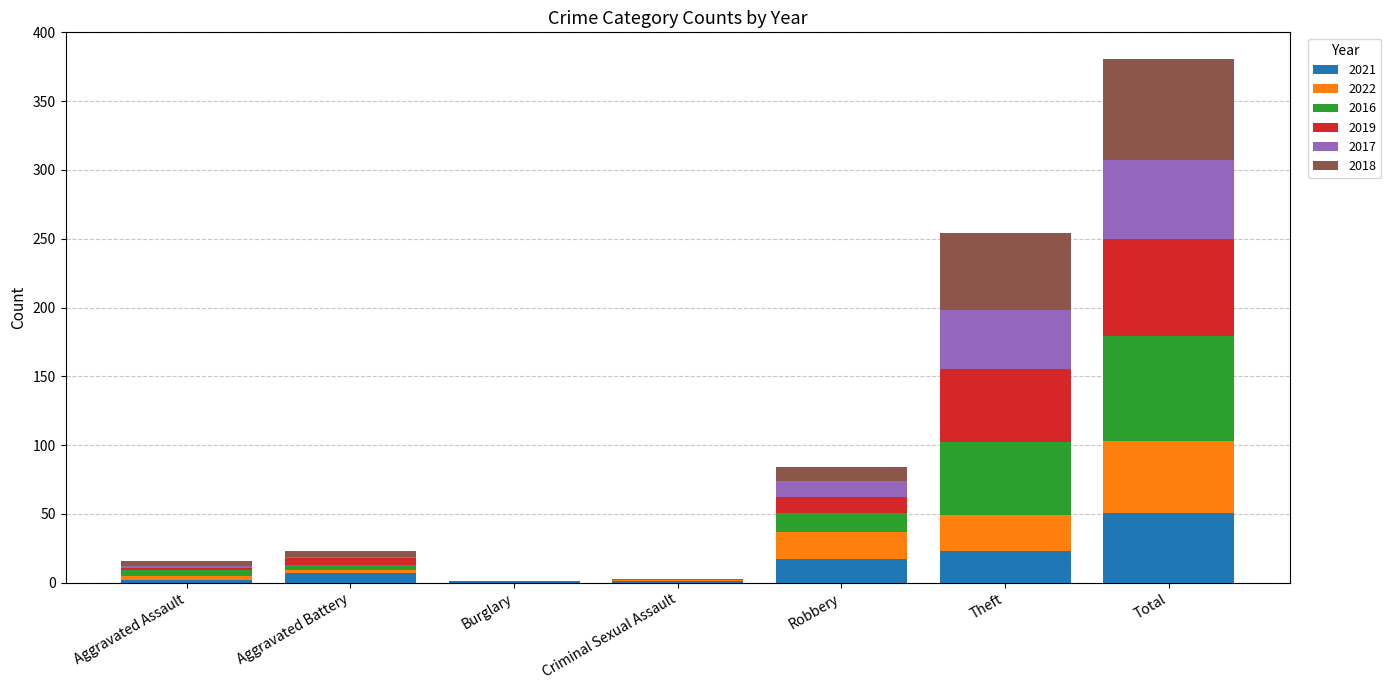

At which category is the sum across all series the highest?

Total